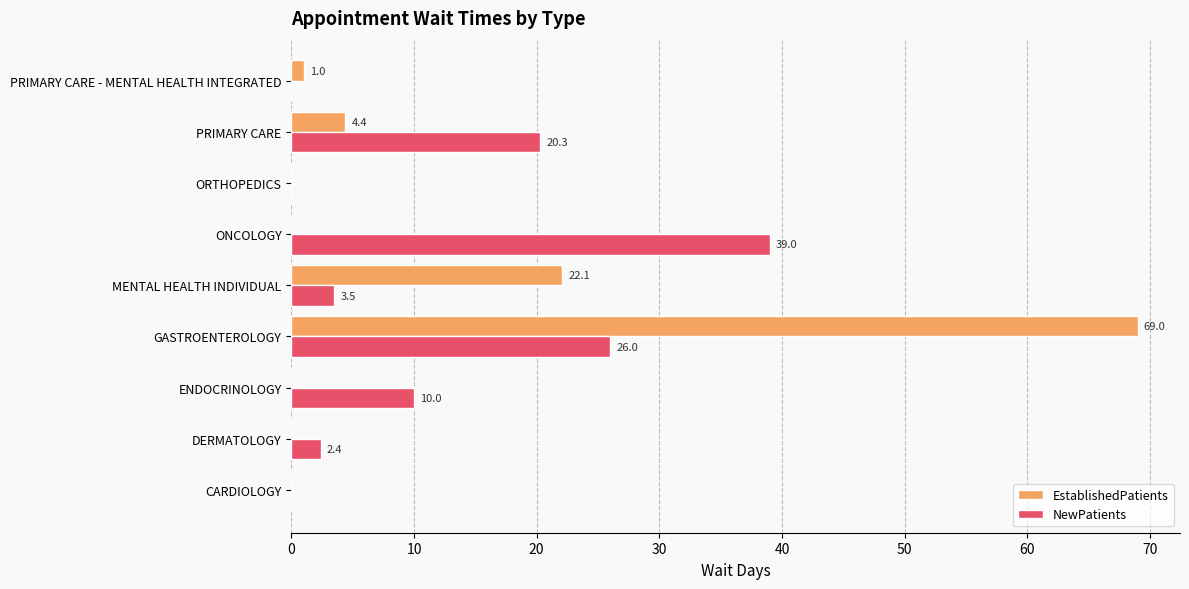

What is the sum of the NewPatients values at MENTAL HEALTH INDIVIDUAL and ENDOCRINOLOGY?

13.5